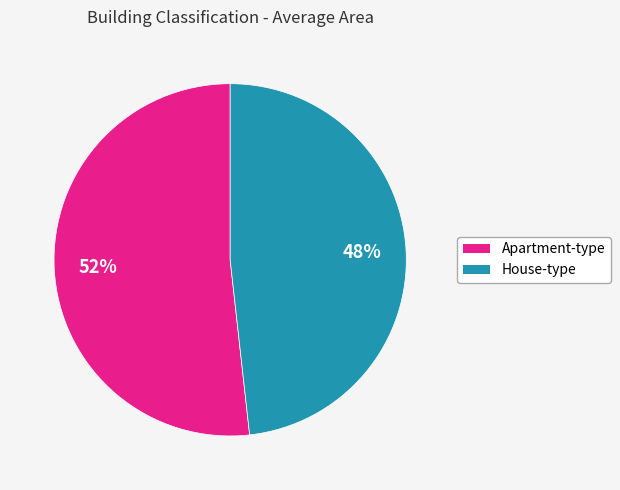

Does any single category account for the majority?

Yes